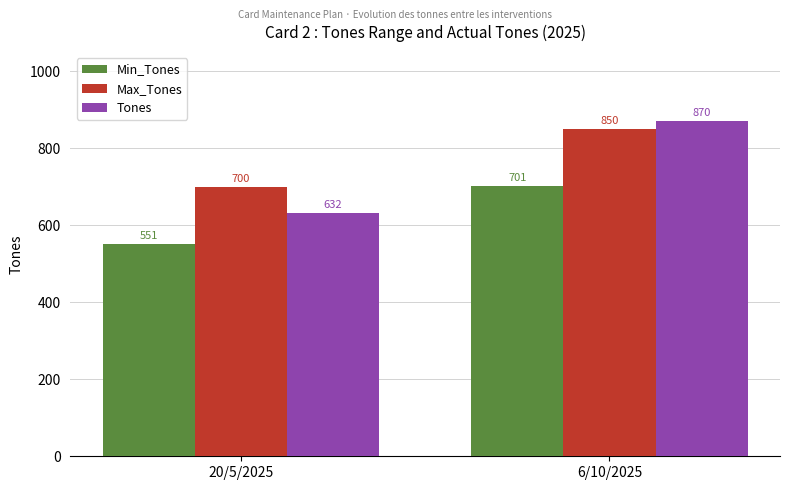

Rank the categories by Max_Tones value from lowest to highest.

20/5/2025, 6/10/2025